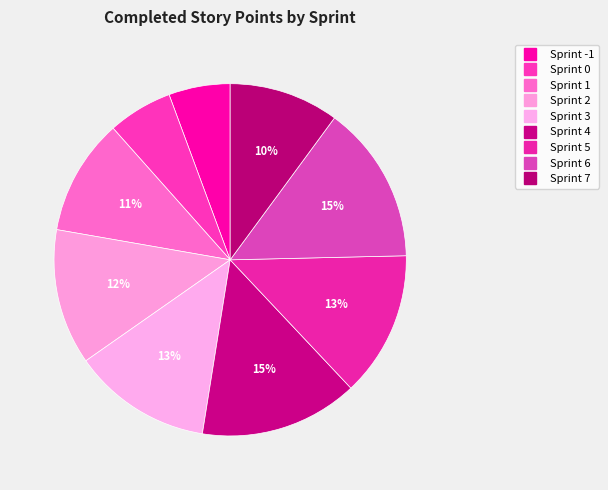

How many slices are in this pie chart?

9